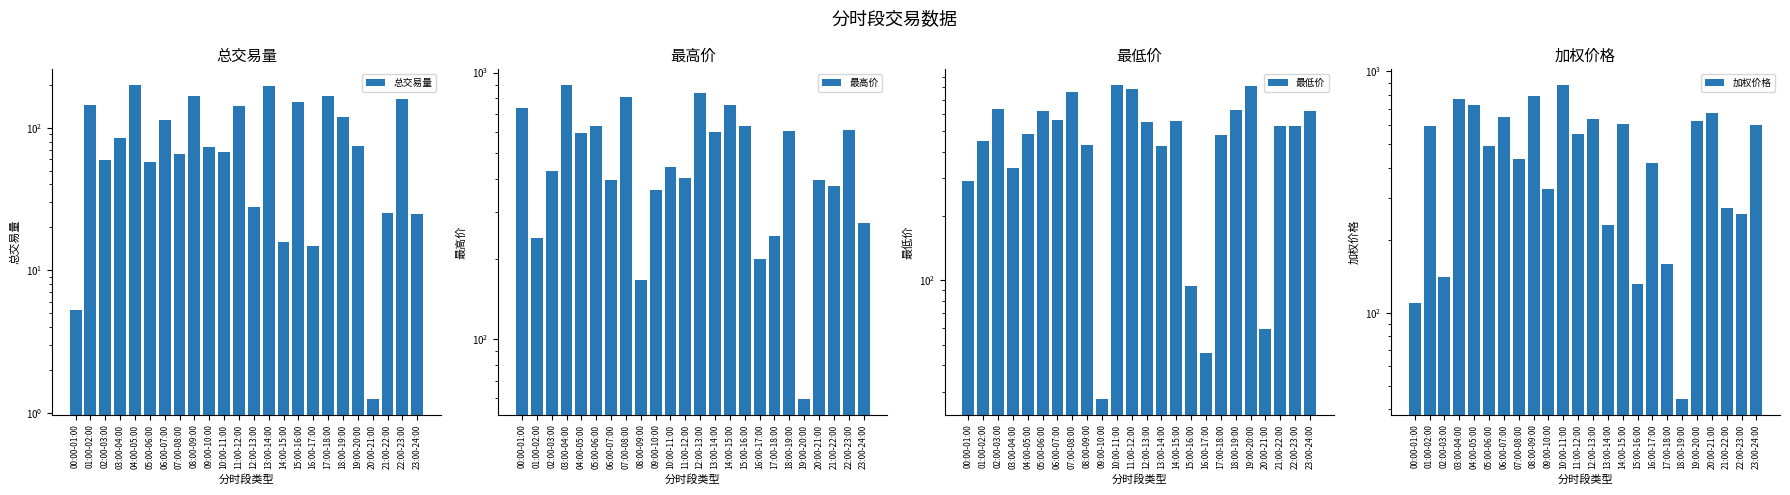

Reading right to left, extract all data points from this chart.

总交易量: 24.7	158.5	25.1	1.2	74.6	118.6	167.6	14.7	150.4	15.8	197.2	27.6	142.9	67.7	73.7	167.2	65.5	113.8	57.8	199.3	85.1	59.1	145.1	5.3
最高价: 272.8	607.8	375.4	394.2	59.7	604.4	244.1	200.1	629.5	753.1	598.0	836.2	403.4	442.9	363.2	166.7	811.8	395.8	631.7	592.4	897.8	429.2	239.6	734.5
最低价: 623.5	529.1	527.0	59.1	811.7	624.6	479.8	45.6	93.8	556.7	425.7	549.1	783.7	821.3	27.8	430.5	764.0	562.1	623.6	484.8	337.3	632.2	450.2	290.6
加权价格: 602.3	256.0	271.4	674.2	624.1	44.0	159.7	418.1	132.0	608.0	231.3	634.8	550.0	878.9	326.5	790.6	433.4	647.1	493.4	723.1	765.7	140.2	595.8	110.3